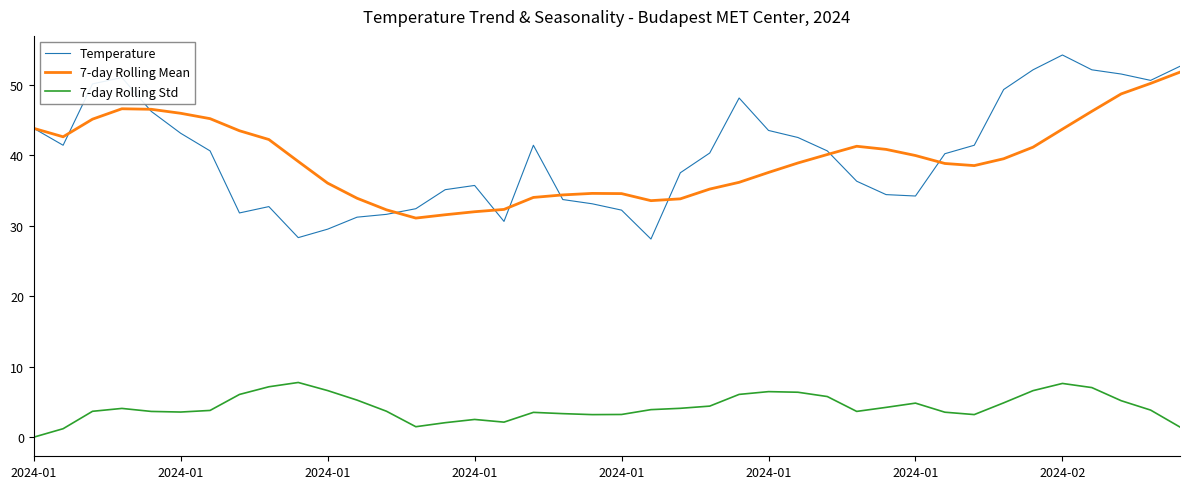

Is this an area chart (filled region under the line)?

No